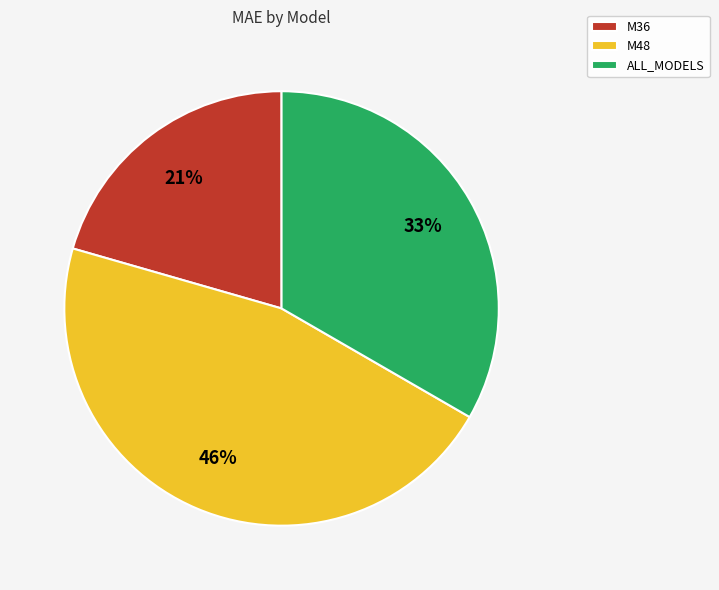

Is it true that M36 is 29% of the pie?

False